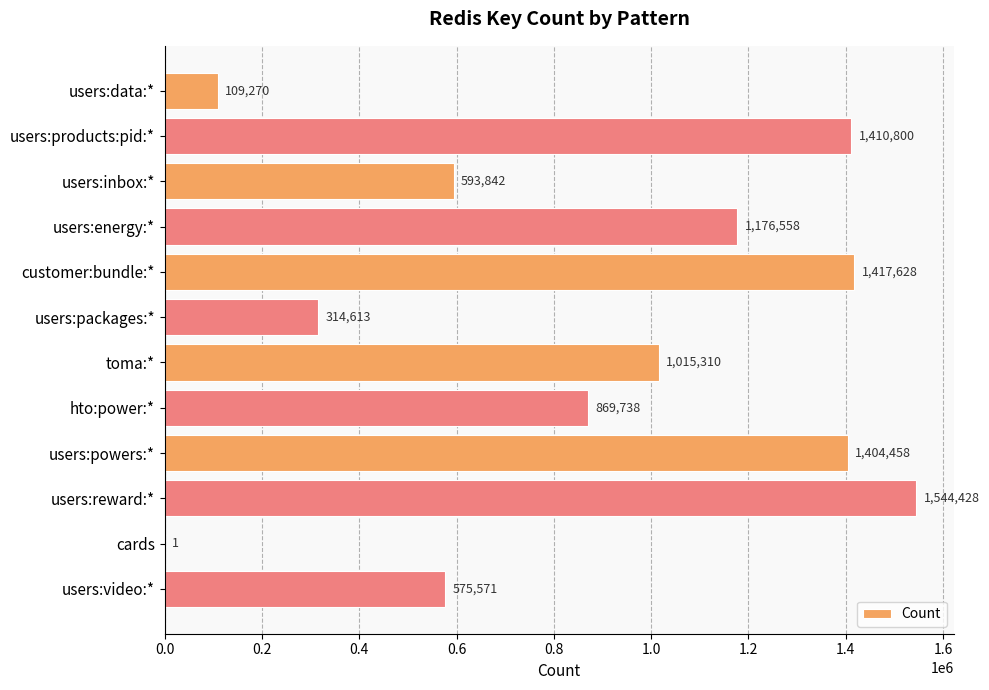

Is it true that the value at users:data:* is 109270?

True